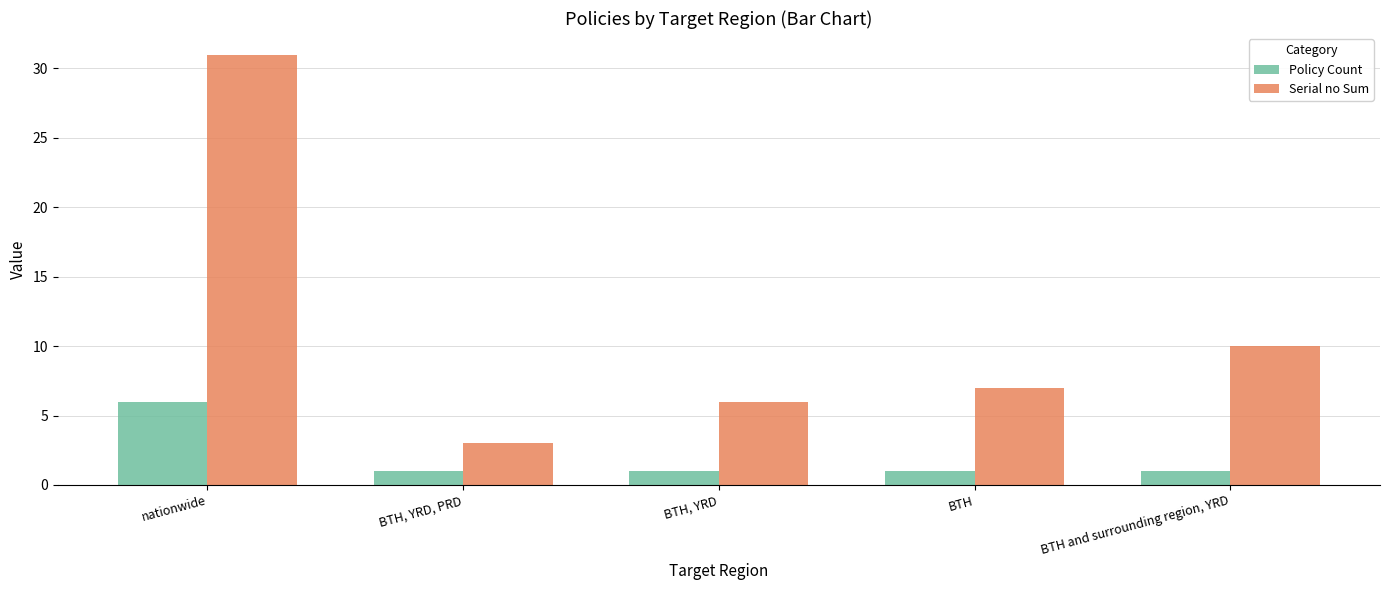

How many data points does each series have?

5